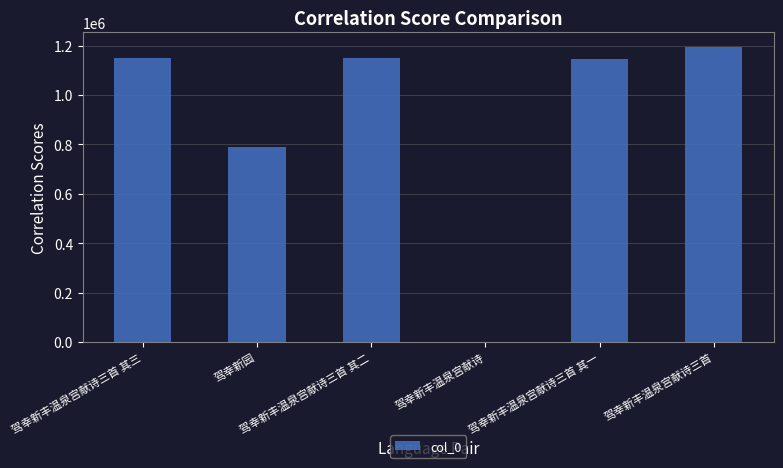

What is the ratio of the value at 驾幸新园 to the value at 驾幸新丰温泉宫献诗三首 其三?

0.7